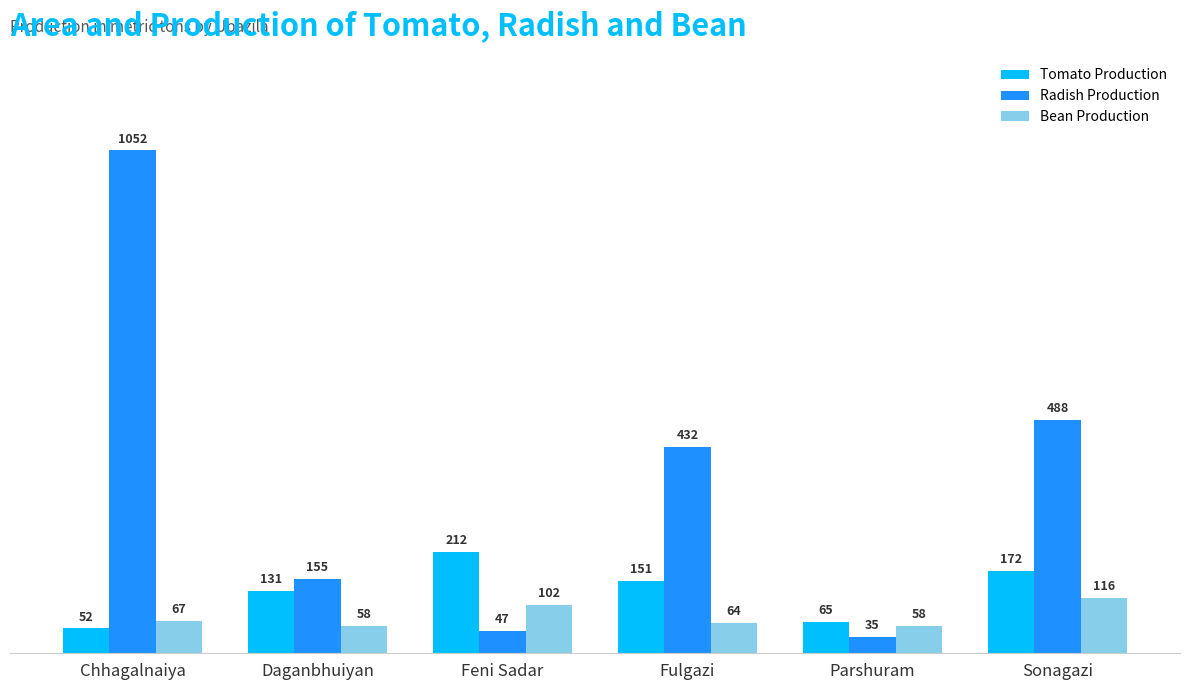

What is the value of the Bean Production bar at the 1st from the left?

67